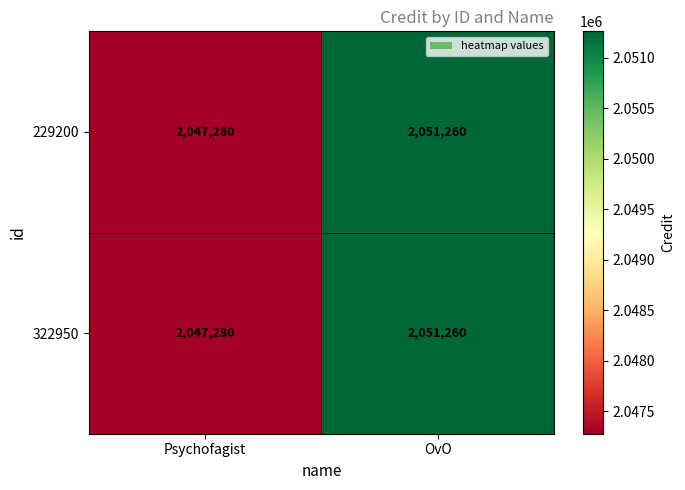

At which category does the chart reach its peak across all series?

OvO